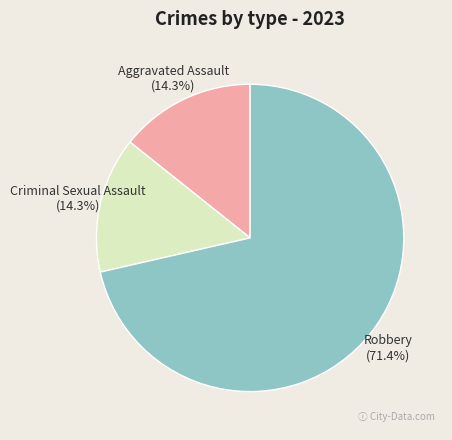

Does Robbery account for over 50% of the chart?

Yes